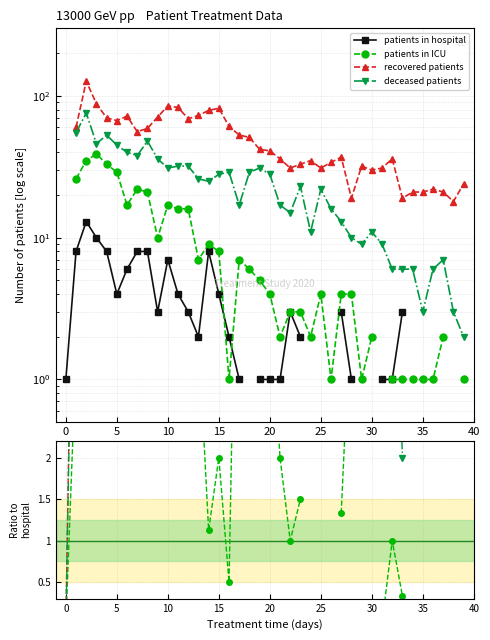

How many lines are shown in the chart?

4